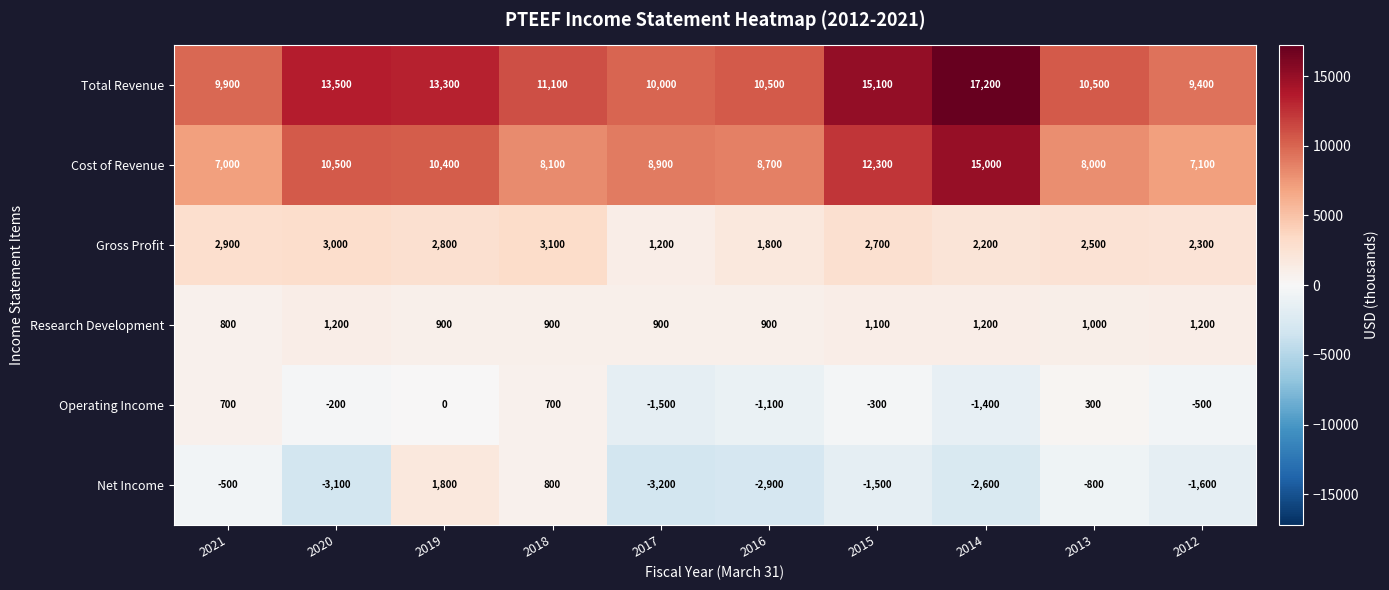

Which label corresponds to the largest value in the chart?

2014